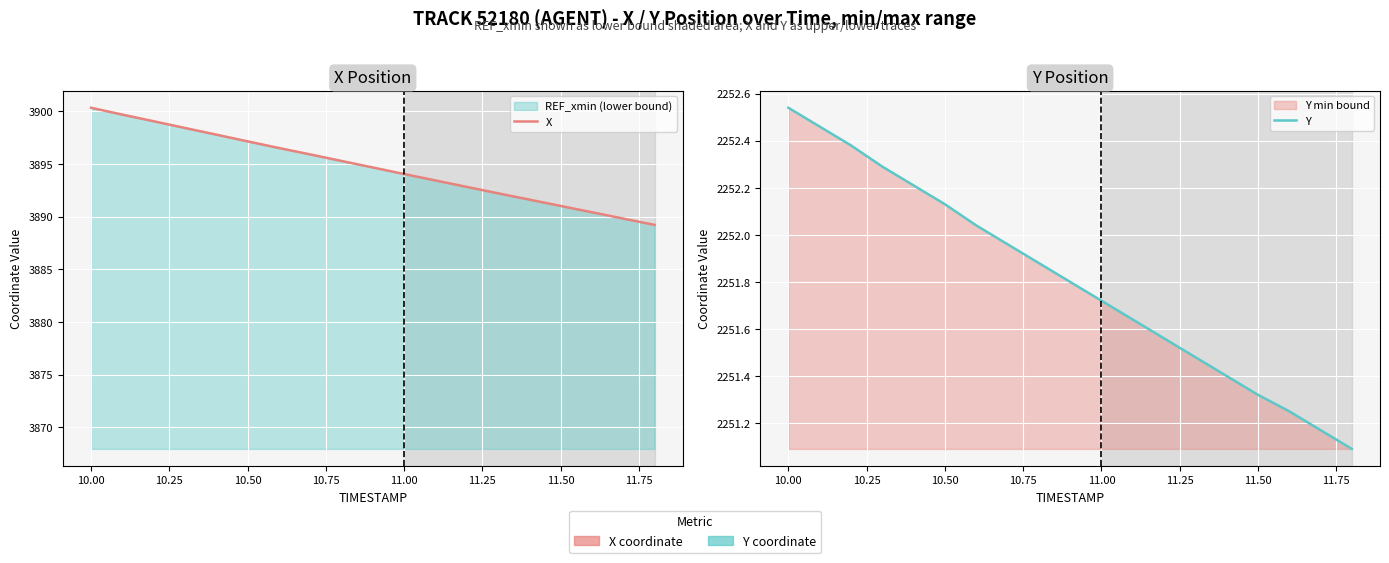

At how many categories does at least one series exceed 3532?

19